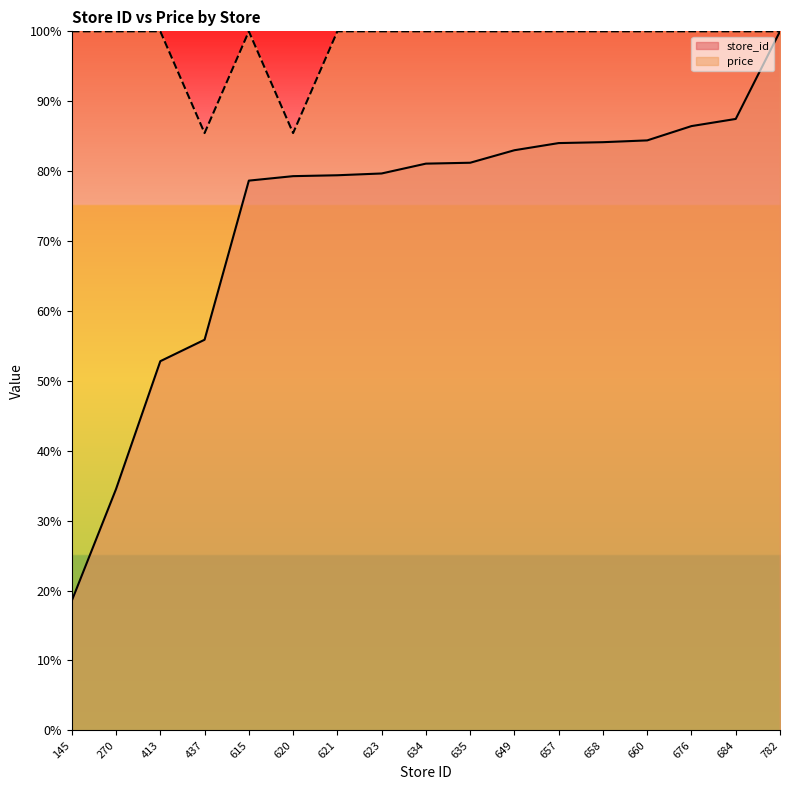

What is the spread (max minus min) of values at 621?

20.6